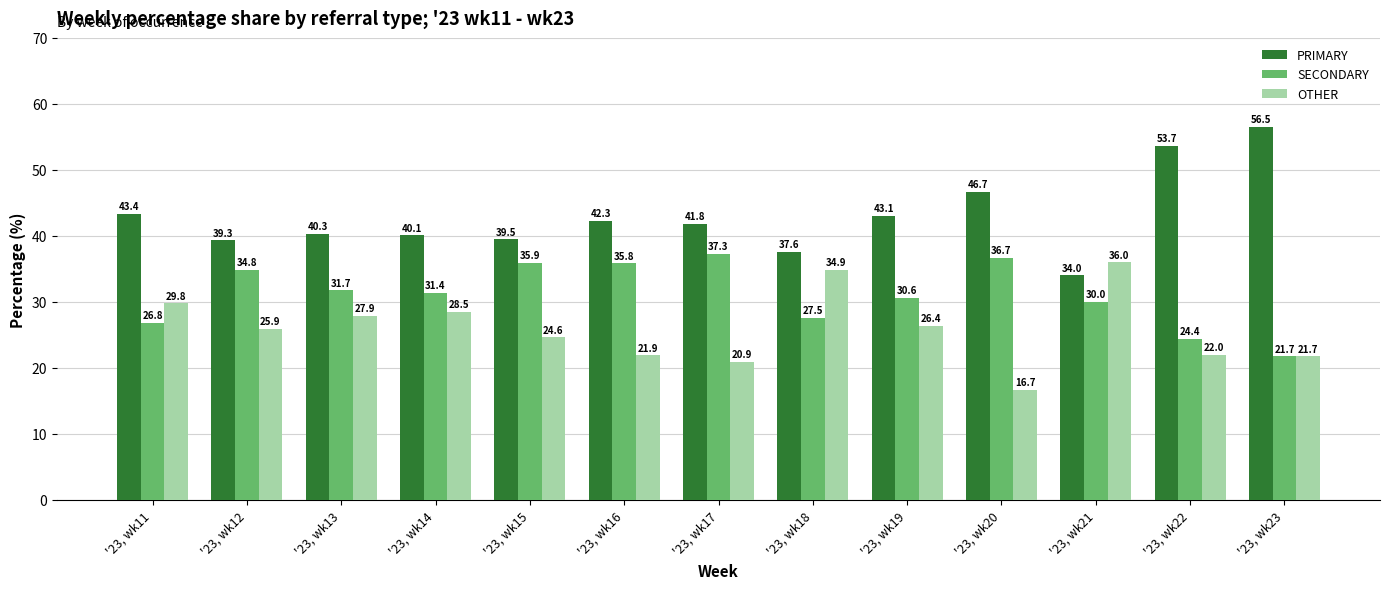

What is the difference between the highest and lowest values at '23, wk22?

31.7